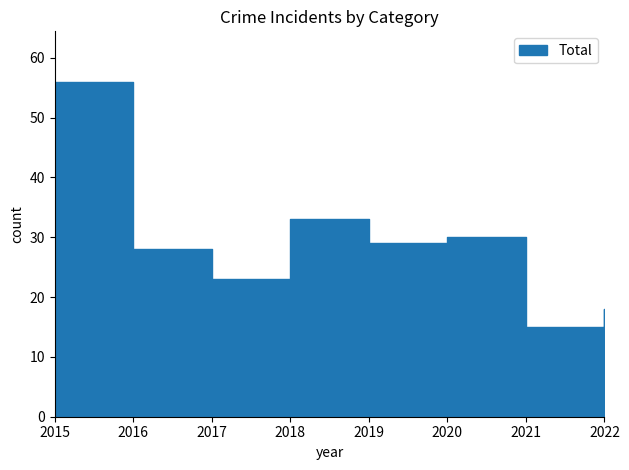

True or false: Theft and Total intersect in this chart.

False